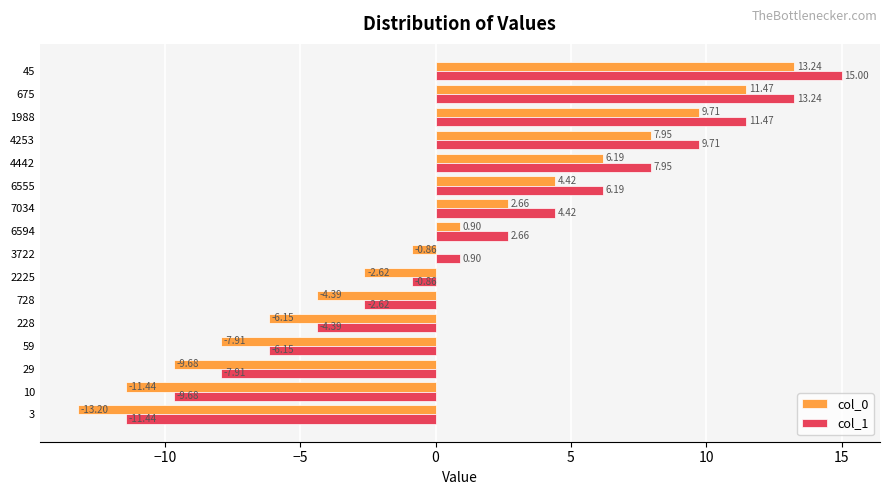

Count the number of categories in the chart.

16